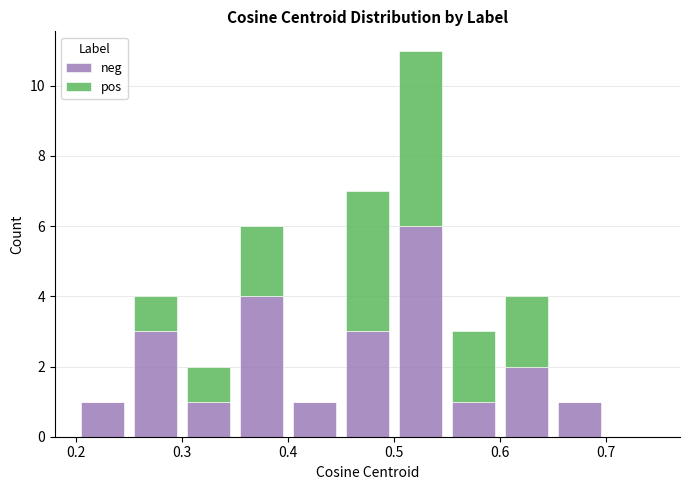

What is the total height of the stacked bar covering 0.50 to 0.55 on the x-axis? The values are not printed on the chart, so give them approximately, as read against the axis.

11